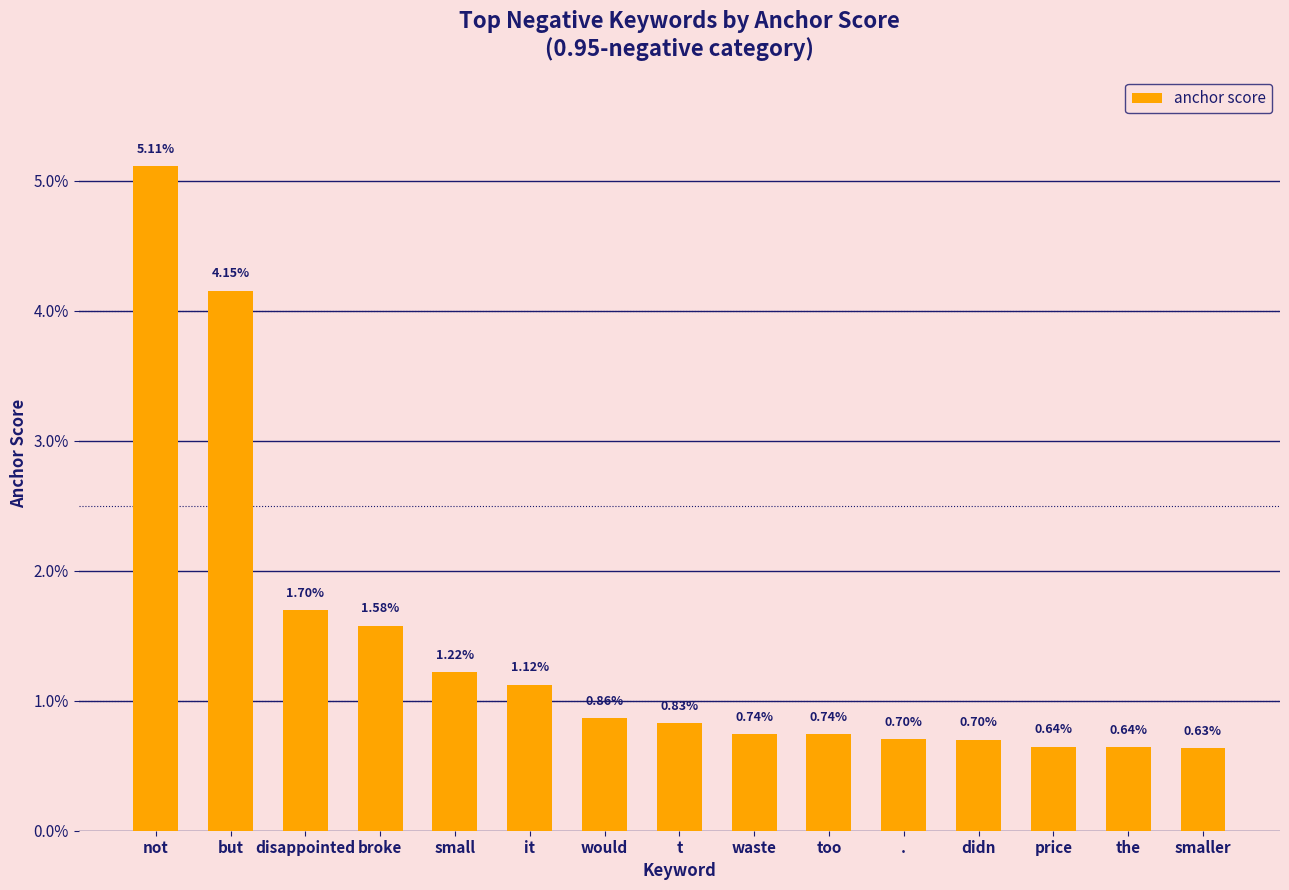

Between too and didn, which is larger?

too